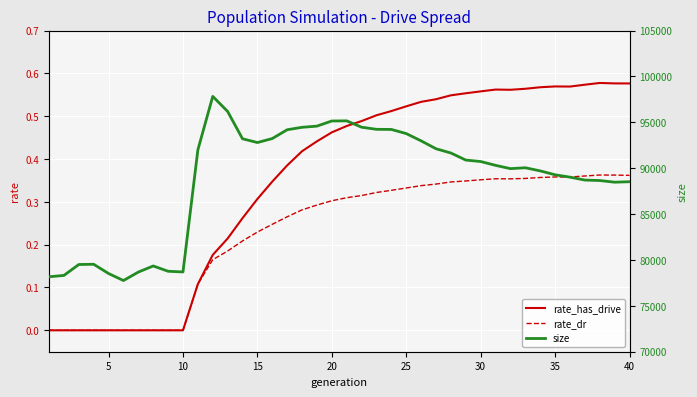

What is the sum of all rate_dr values?

9.2